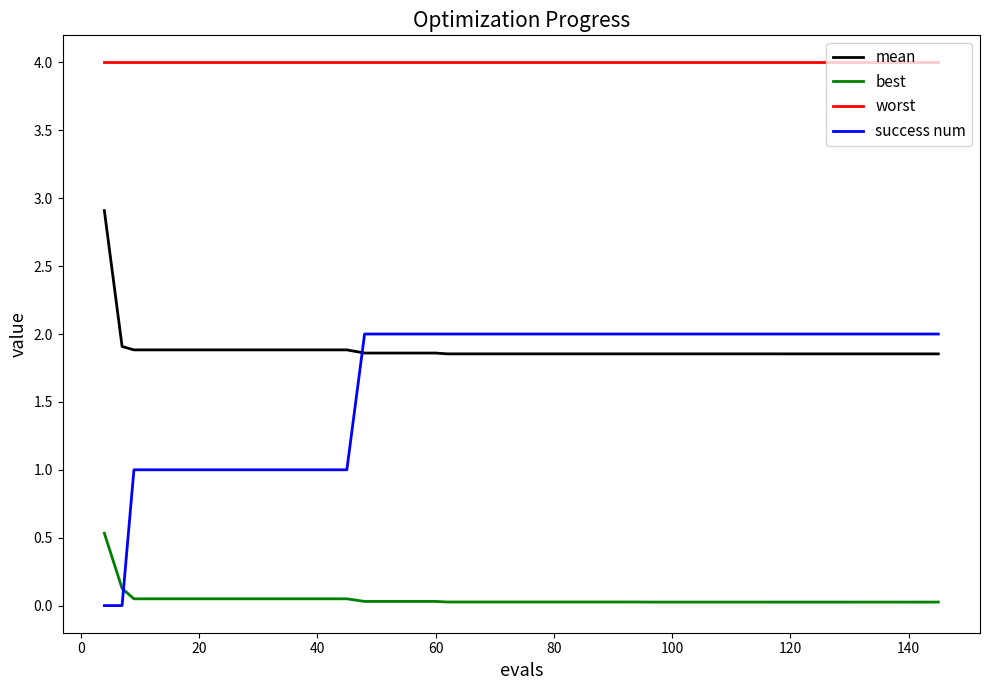

Which series has the largest total across all categories?

worst